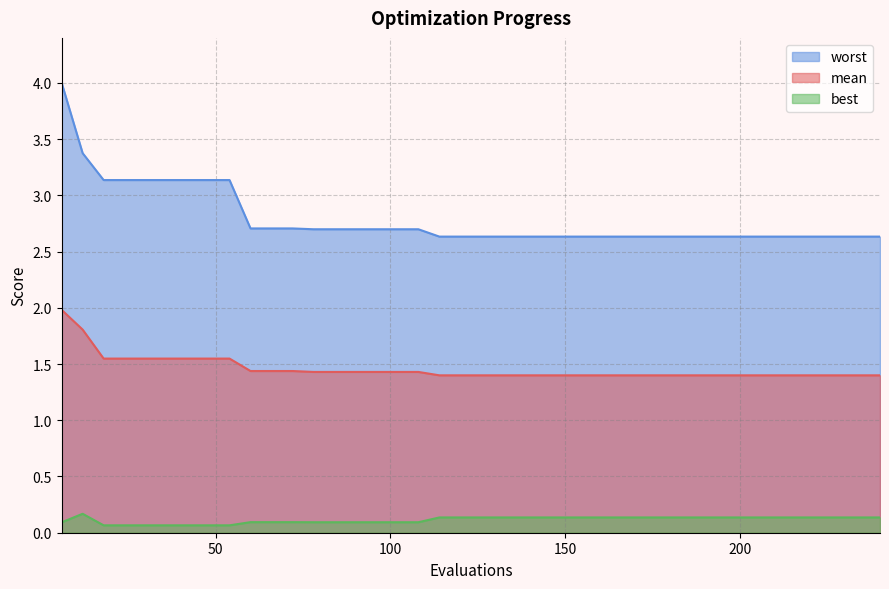

What is the value of the mean point at the 39th from the left?

1.4